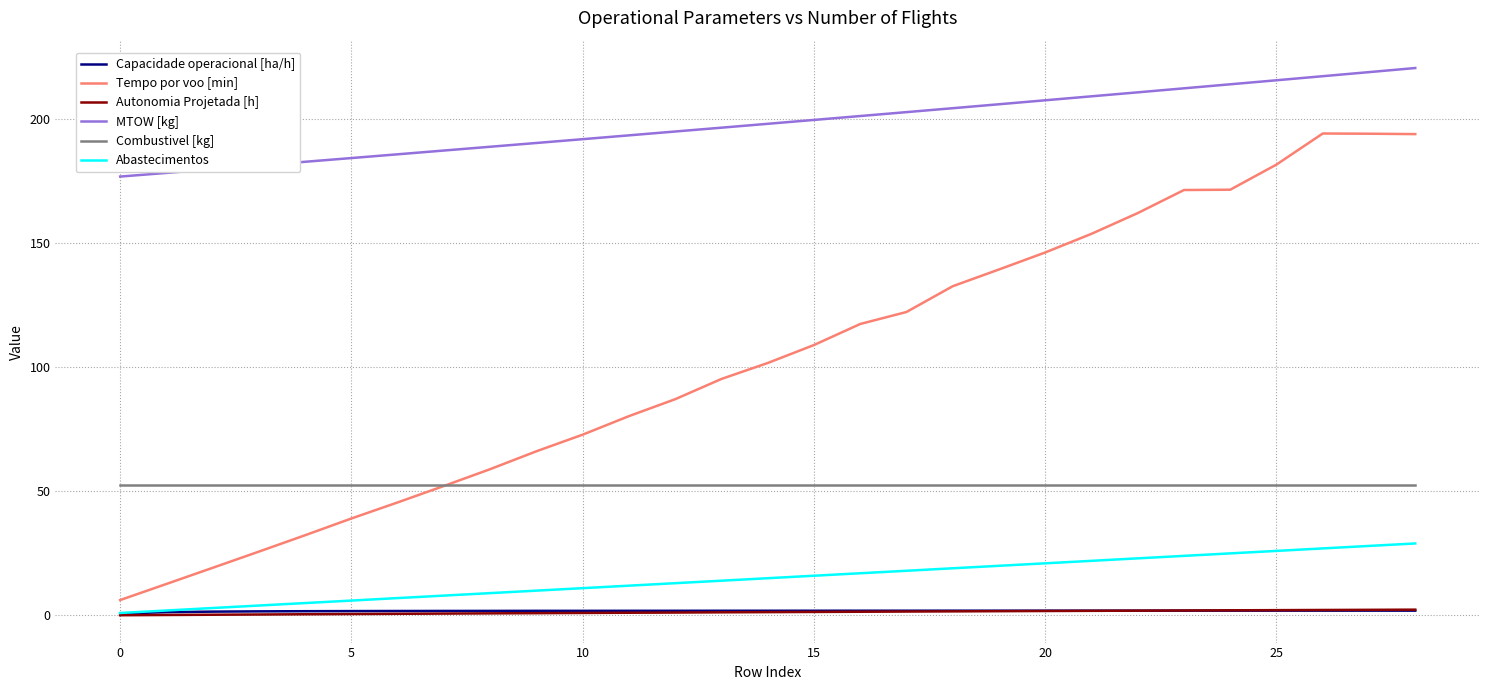

True or false: Capacidade operacional [ha/h] and Combustivel [kg] cross at least once.

False